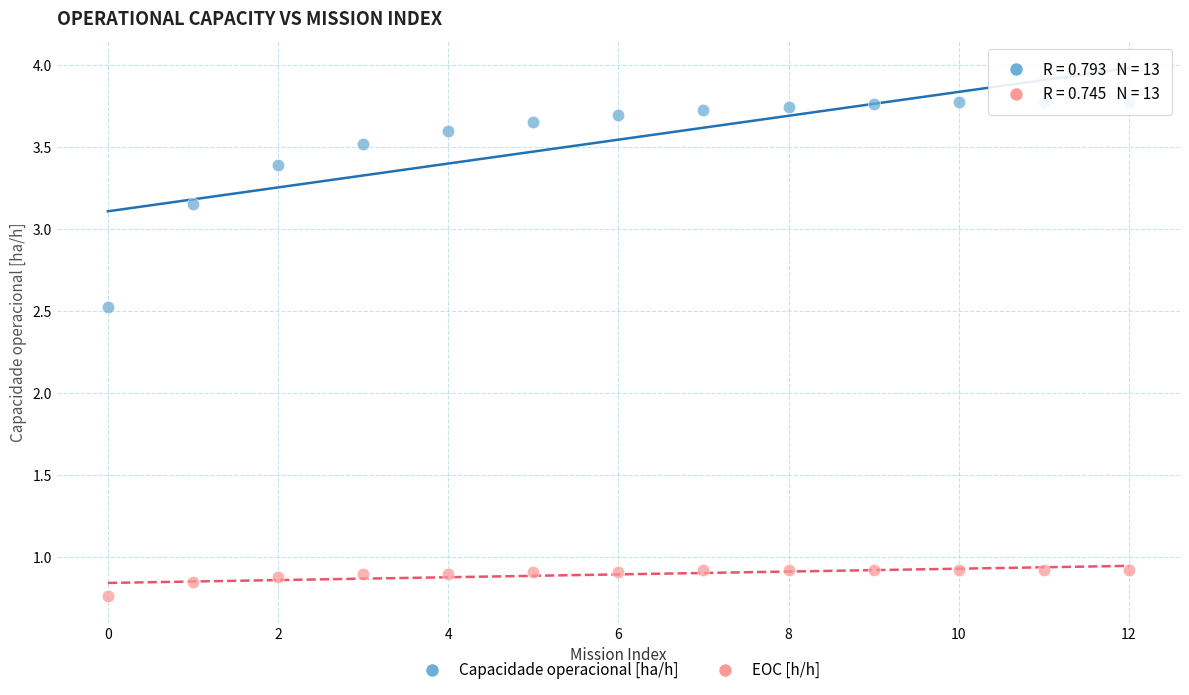

Which series has the largest Y range (max minus min)?

Capacidade operacional [ha/h]